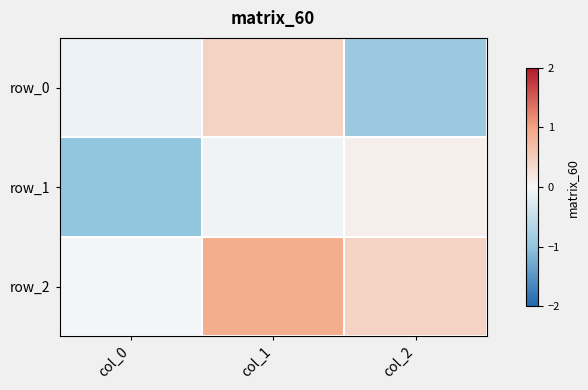

List the series in order of their overall mean, highest first.

row_2, row_0, row_1